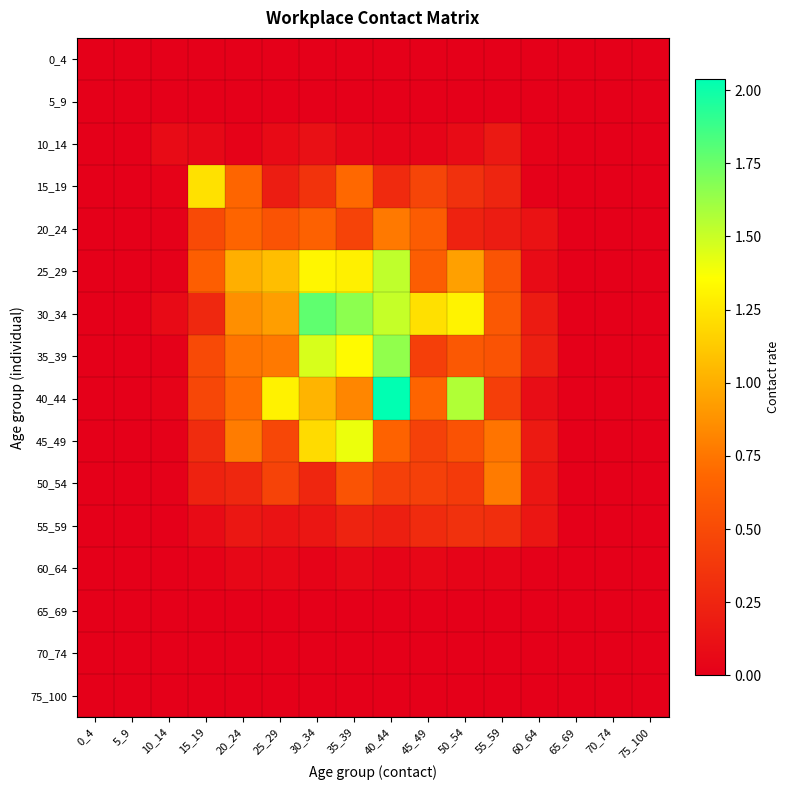

Reading left to right, extract all data points from this chart.

0_4: 0_4=0.0	5_9=0.0	10_14=0.0	15_19=0.0	20_24=0.0	25_29=0.0	30_34=0.0	35_39=0.0	40_44=0.0	45_49=0.0	50_54=0.0	55_59=0.0	60_64=0.0	65_69=0.0	70_74=0.0	75_100=0.0
5_9: 0_4=0.0	5_9=0.0	10_14=0.0	15_19=0.0	20_24=0.0	25_29=0.0	30_34=0.0	35_39=0.0	40_44=0.0	45_49=0.0	50_54=0.0	55_59=0.0	60_64=0.0	65_69=0.0	70_74=0.0	75_100=0.0
10_14: 0_4=0.0	5_9=0.0	10_14=0.1	15_19=0.1	20_24=0.0	25_29=0.1	30_34=0.1	35_39=0.1	40_44=0.0	45_49=0.0	50_54=0.1	55_59=0.2	60_64=0.0	65_69=0.0	70_74=0.0	75_100=0.0
15_19: 0_4=0.0	5_9=0.0	10_14=0.0	15_19=1.2	20_24=0.7	25_29=0.2	30_34=0.3	35_39=0.7	40_44=0.3	45_49=0.5	50_54=0.3	55_59=0.2	60_64=0.0	65_69=0.0	70_74=0.0	75_100=0.0
20_24: 0_4=0.0	5_9=0.0	10_14=0.0	15_19=0.5	20_24=0.7	25_29=0.6	30_34=0.7	35_39=0.4	40_44=0.8	45_49=0.6	50_54=0.2	55_59=0.2	60_64=0.1	65_69=0.0	70_74=0.0	75_100=0.0
25_29: 0_4=0.0	5_9=0.0	10_14=0.0	15_19=0.6	20_24=1.0	25_29=1.1	30_34=1.3	35_39=1.3	40_44=1.5	45_49=0.6	50_54=0.9	55_59=0.6	60_64=0.1	65_69=0.0	70_74=0.0	75_100=0.0
30_34: 0_4=0.0	5_9=0.0	10_14=0.1	15_19=0.3	20_24=0.9	25_29=0.9	30_34=1.8	35_39=1.7	40_44=1.5	45_49=1.2	50_54=1.3	55_59=0.6	60_64=0.2	65_69=0.0	70_74=0.0	75_100=0.0
35_39: 0_4=0.0	5_9=0.0	10_14=0.0	15_19=0.5	20_24=0.7	25_29=0.8	30_34=1.5	35_39=1.3	40_44=1.7	45_49=0.4	50_54=0.6	55_59=0.6	60_64=0.2	65_69=0.0	70_74=0.0	75_100=0.0
40_44: 0_4=0.0	5_9=0.0	10_14=0.0	15_19=0.5	20_24=0.7	25_29=1.3	30_34=1.0	35_39=0.8	40_44=2.0	45_49=0.7	50_54=1.6	55_59=0.4	60_64=0.1	65_69=0.0	70_74=0.0	75_100=0.0
45_49: 0_4=0.0	5_9=0.0	10_14=0.0	15_19=0.3	20_24=0.8	25_29=0.5	30_34=1.2	35_39=1.4	40_44=0.7	45_49=0.4	50_54=0.5	55_59=0.7	60_64=0.2	65_69=0.0	70_74=0.0	75_100=0.0
50_54: 0_4=0.0	5_9=0.0	10_14=0.0	15_19=0.2	20_24=0.3	25_29=0.4	30_34=0.3	35_39=0.6	40_44=0.4	45_49=0.4	50_54=0.4	55_59=0.8	60_64=0.2	65_69=0.0	70_74=0.0	75_100=0.0
55_59: 0_4=0.0	5_9=0.0	10_14=0.0	15_19=0.1	20_24=0.2	25_29=0.1	30_34=0.1	35_39=0.2	40_44=0.2	45_49=0.3	50_54=0.3	55_59=0.3	60_64=0.2	65_69=0.0	70_74=0.0	75_100=0.0
60_64: 0_4=0.0	5_9=0.0	10_14=0.0	15_19=0.0	20_24=0.1	25_29=0.1	30_34=0.0	35_39=0.1	40_44=0.0	45_49=0.0	50_54=0.0	55_59=0.0	60_64=0.0	65_69=0.0	70_74=0.0	75_100=0.0
65_69: 0_4=0.0	5_9=0.0	10_14=0.0	15_19=0.0	20_24=0.0	25_29=0.0	30_34=0.0	35_39=0.0	40_44=0.0	45_49=0.0	50_54=0.0	55_59=0.0	60_64=0.0	65_69=0.0	70_74=0.0	75_100=0.0
70_74: 0_4=0.0	5_9=0.0	10_14=0.0	15_19=0.0	20_24=0.0	25_29=0.0	30_34=0.0	35_39=0.0	40_44=0.0	45_49=0.0	50_54=0.0	55_59=0.0	60_64=0.0	65_69=0.0	70_74=0.0	75_100=0.0
75_100: 0_4=0.0	5_9=0.0	10_14=0.0	15_19=0.0	20_24=0.0	25_29=0.0	30_34=0.0	35_39=0.0	40_44=0.0	45_49=0.0	50_54=0.0	55_59=0.0	60_64=0.0	65_69=0.0	70_74=0.0	75_100=0.0